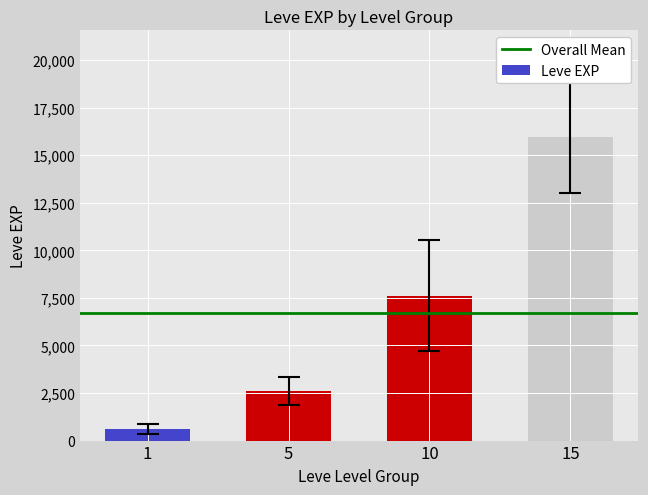

What is the difference between the second highest and second lowest values?

5006.7